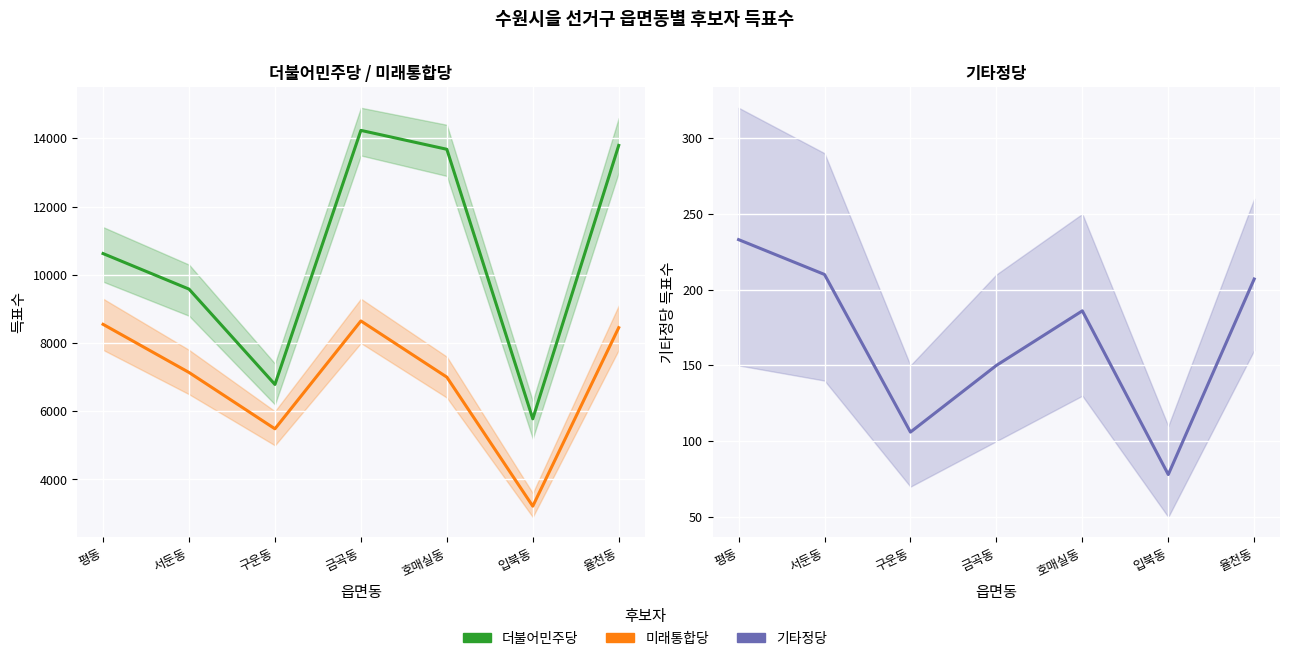

Which has a higher value, 금곡동 or 서둔동?

금곡동